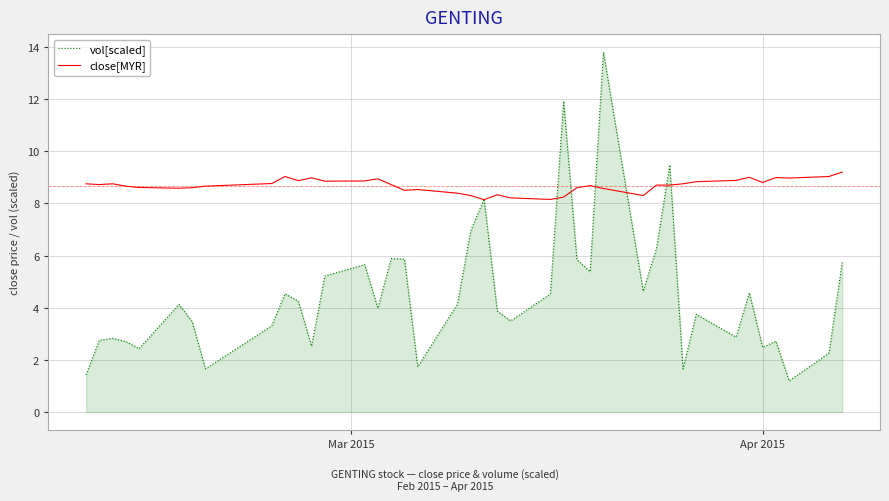

Which series has the widest spread of values?

vol[scaled]